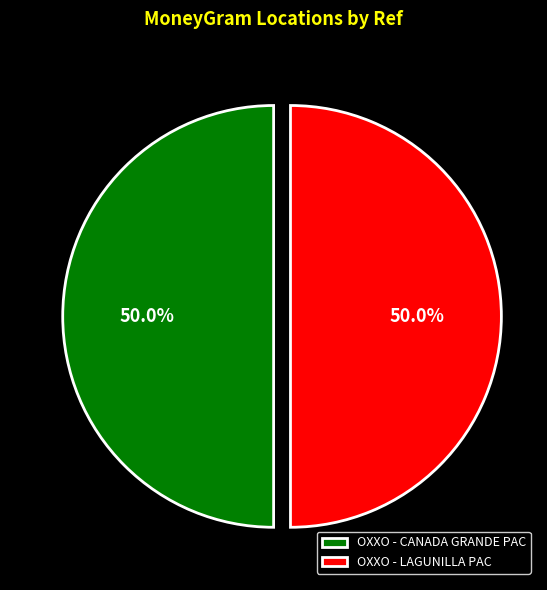

Combined, what portion of the pie is OXXO - LAGUNILLA PAC and OXXO - CANADA GRANDE PAC?

100.0%